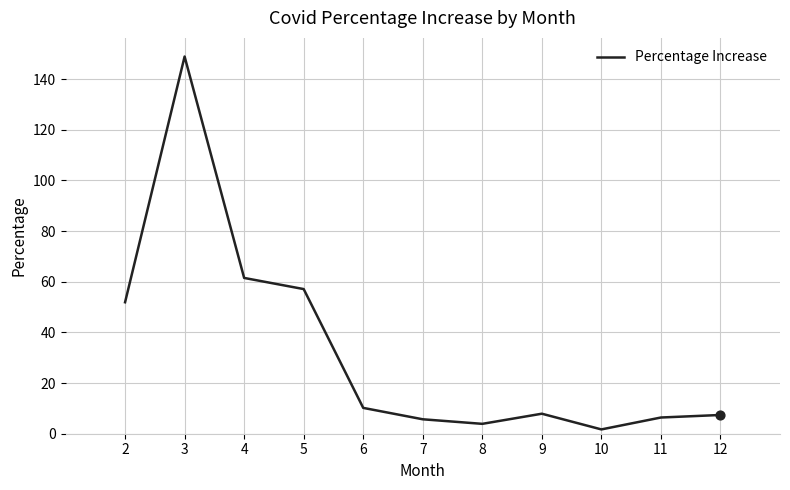

Approximately how many times larger is the value at 7 compared to 11?

0.9